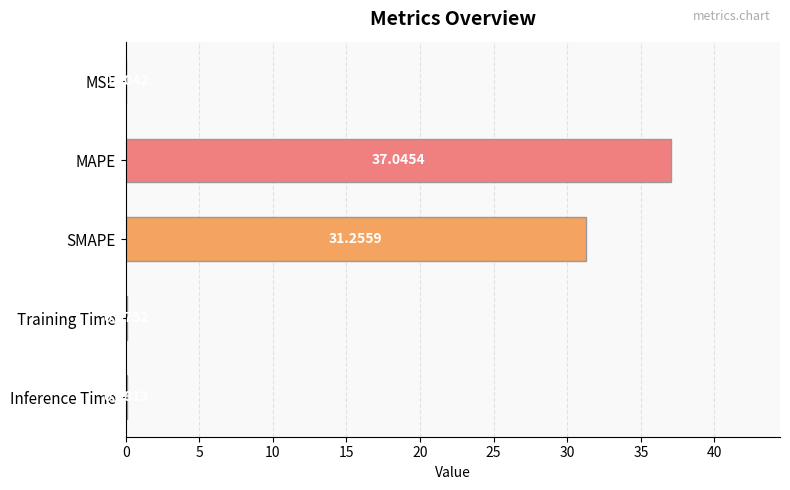

Where is the data nearest to the value 18?

SMAPE